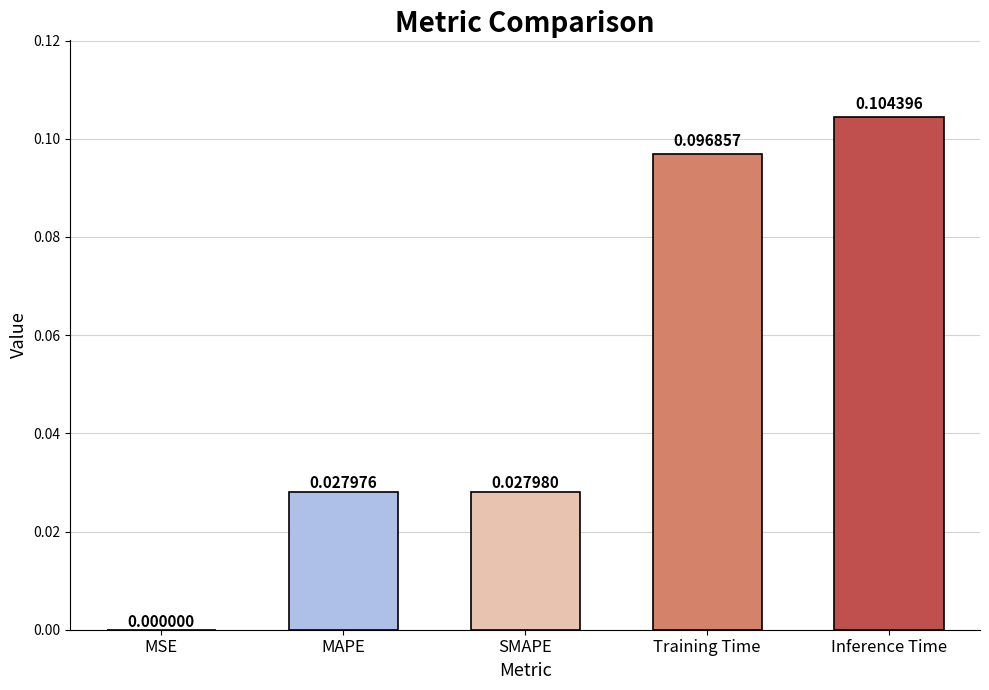

Where is the data nearest to the value 0?

MSE